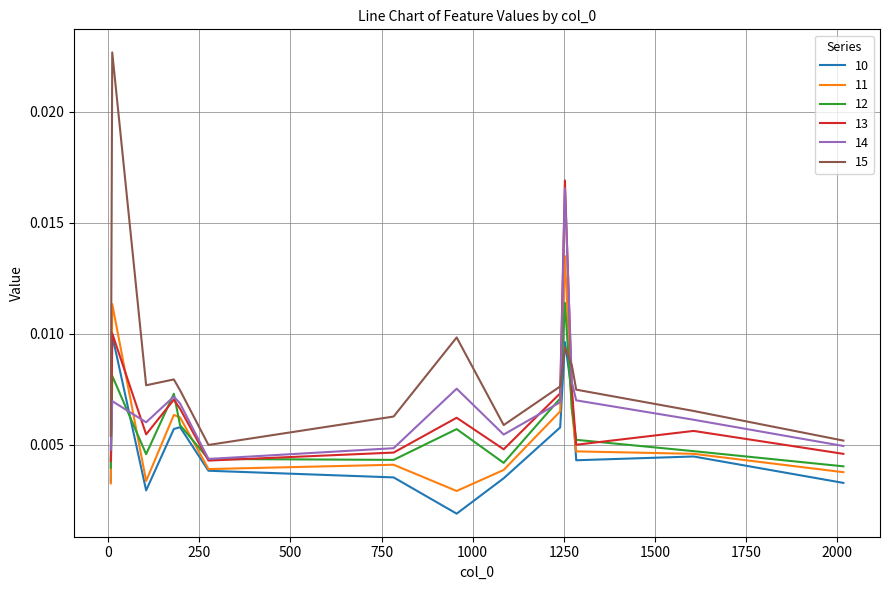

True or false: 10 has more than 1 interior local peaks.

True